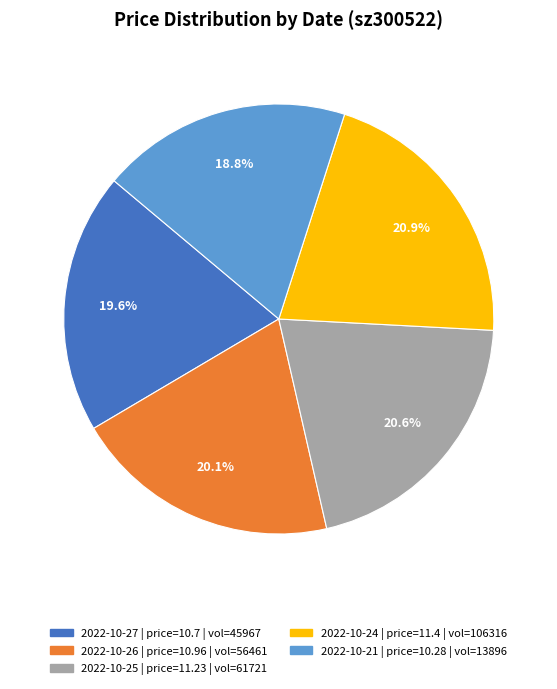

Is there a majority slice in this chart?

No